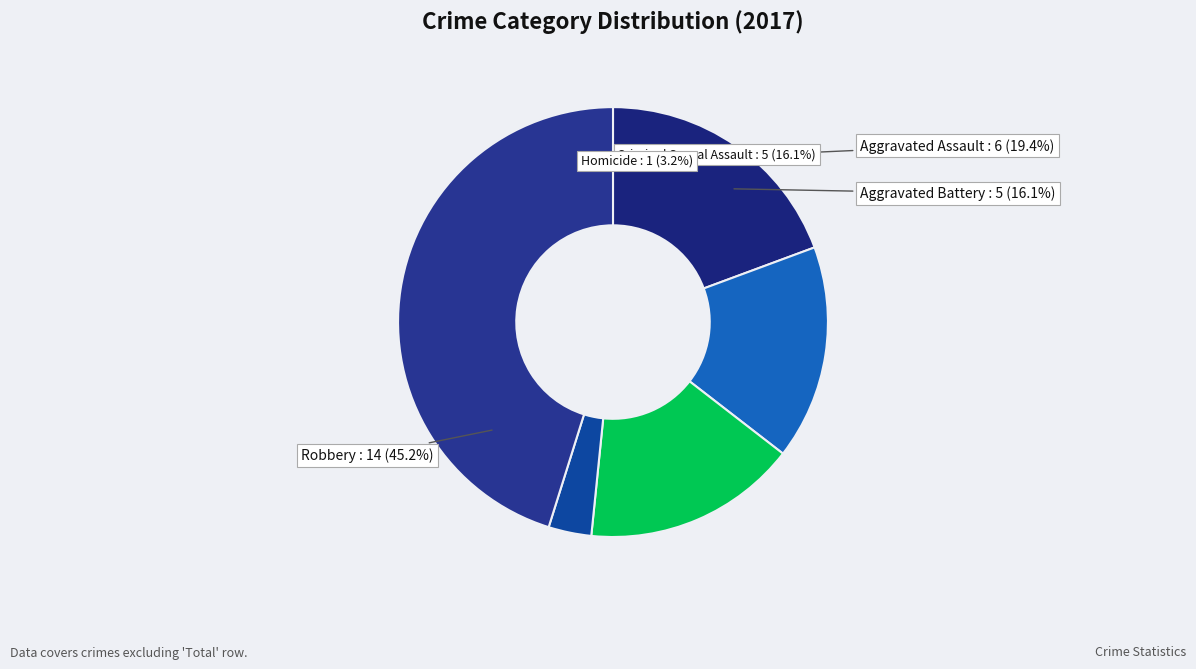

Between Aggravated Assault and Robbery, which is larger?

Robbery